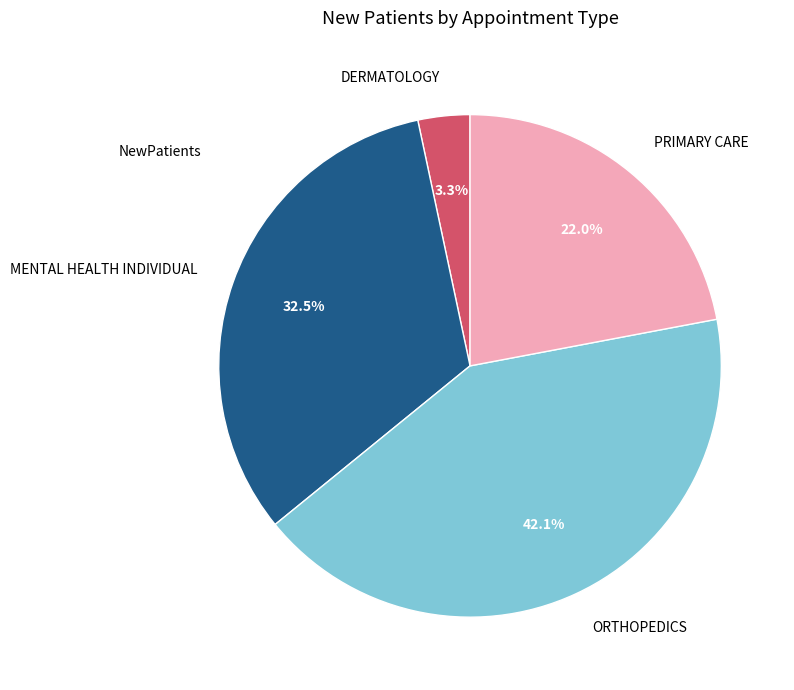

How many segments does this pie chart have?

4